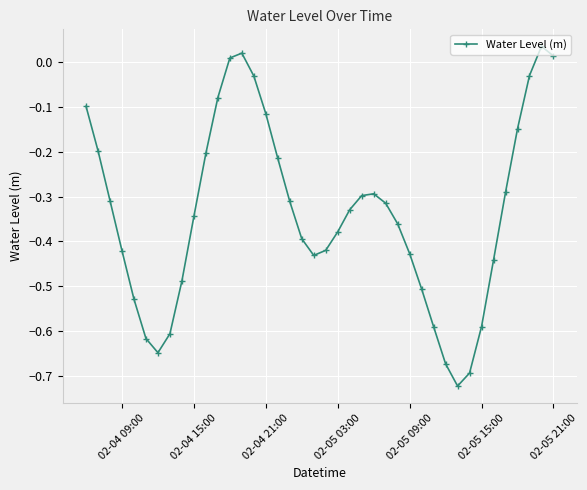

What is the difference between the maximum and second lowest values?

0.7